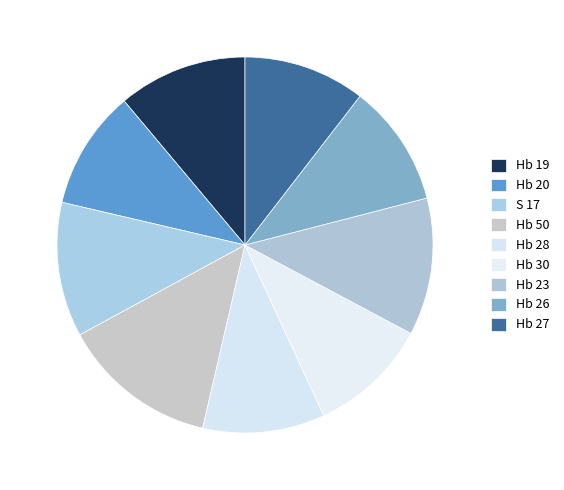

How many slices are in this pie chart?

9